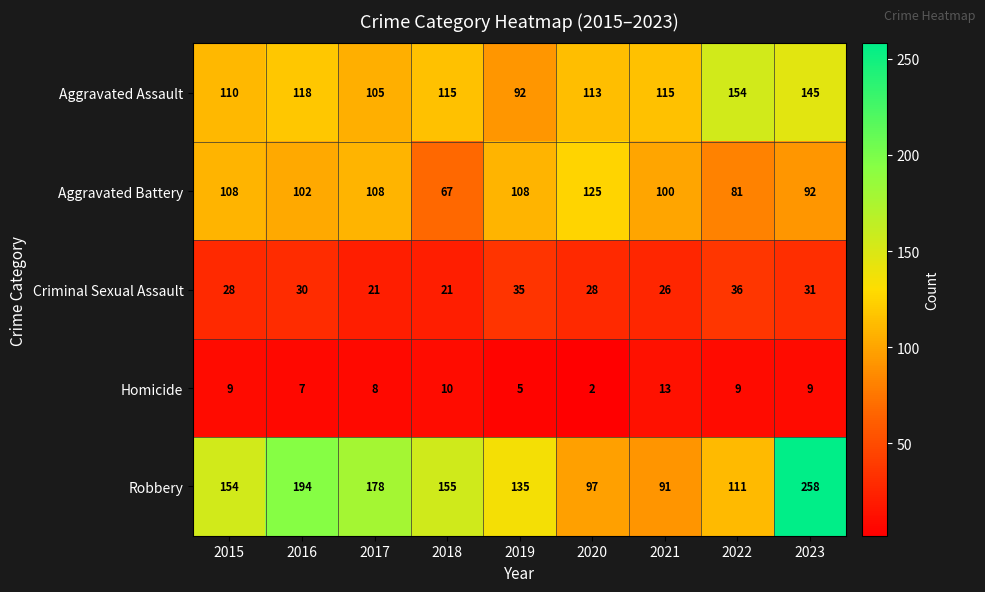

Rank the series at 2022 from highest to lowest value.

Aggravated Assault, Robbery, Aggravated Battery, Criminal Sexual Assault, Homicide